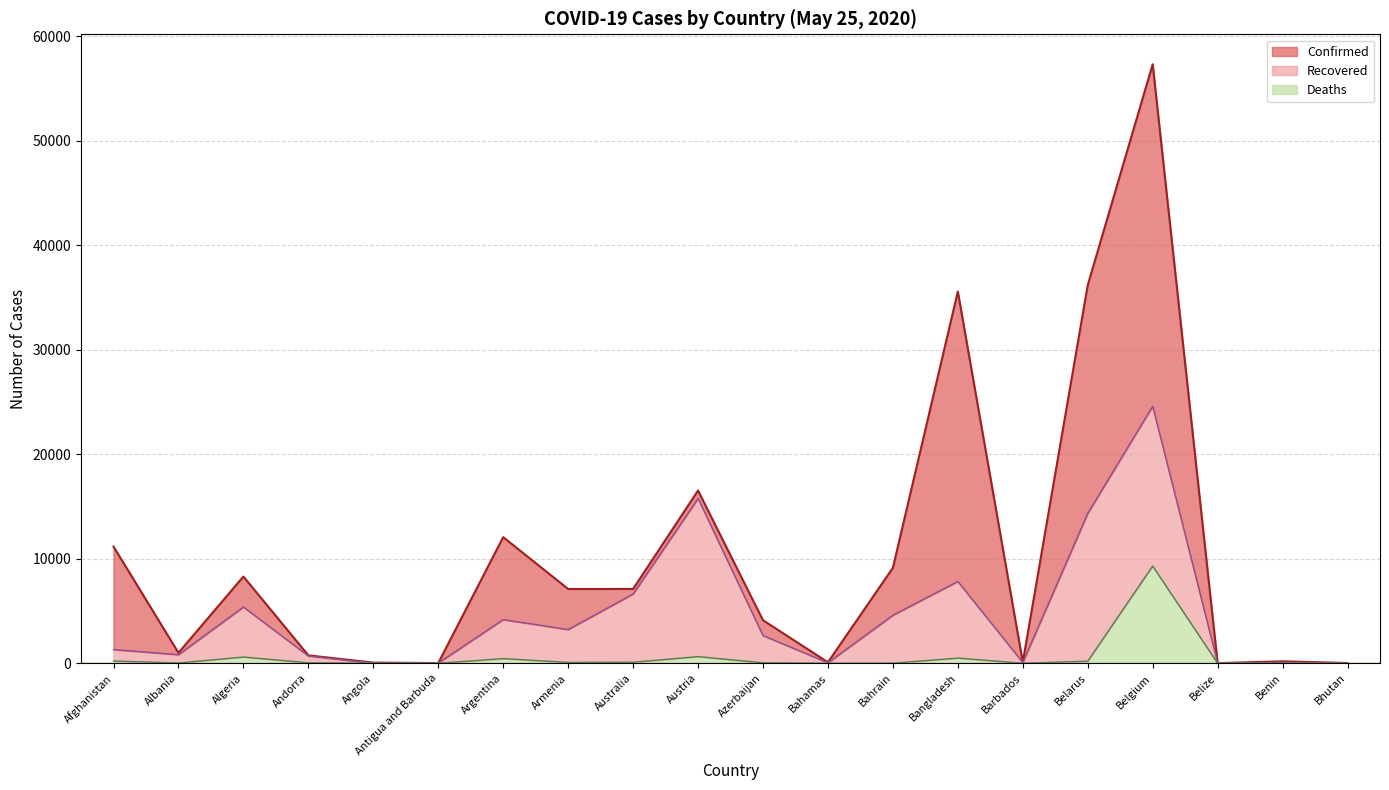

True or false: Confirmed and Deaths intersect in this chart.

False